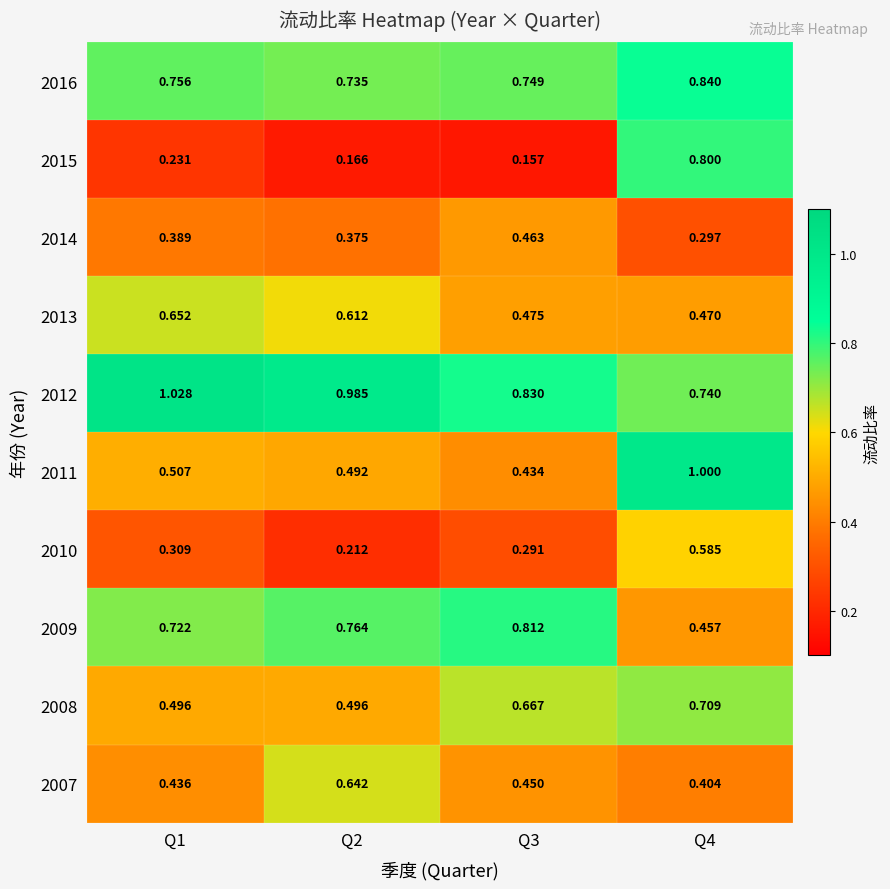

At how many categories does at least one series exceed 0?

4